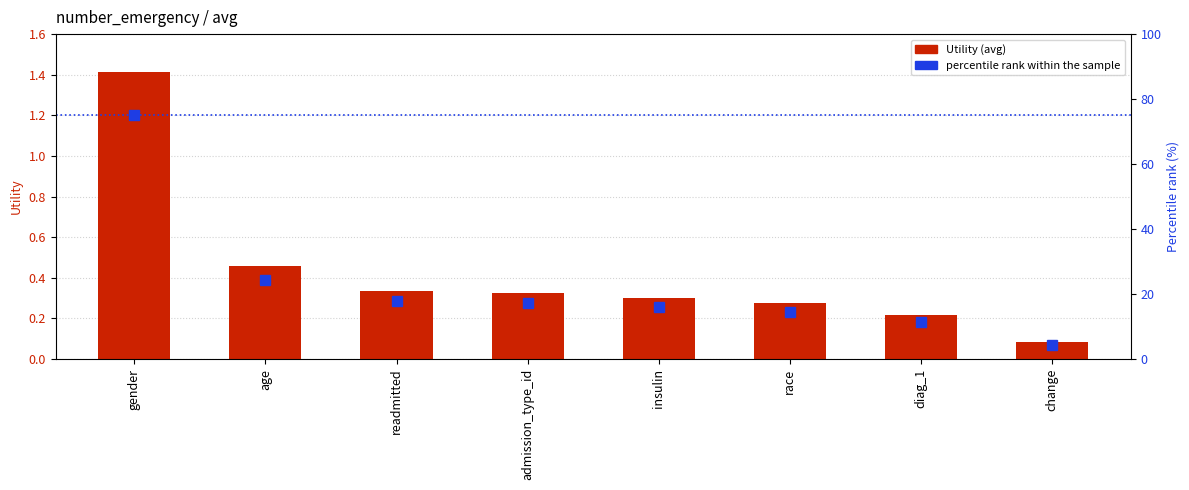

Reading left to right, transcribe all the data shown in this chart.

Utility (avg): 1.4	0.5	0.3	0.3	0.3	0.3	0.2	0.1
percentile rank within the sample: 75.0	24.3	17.8	17.2	15.9	14.5	11.4	4.4